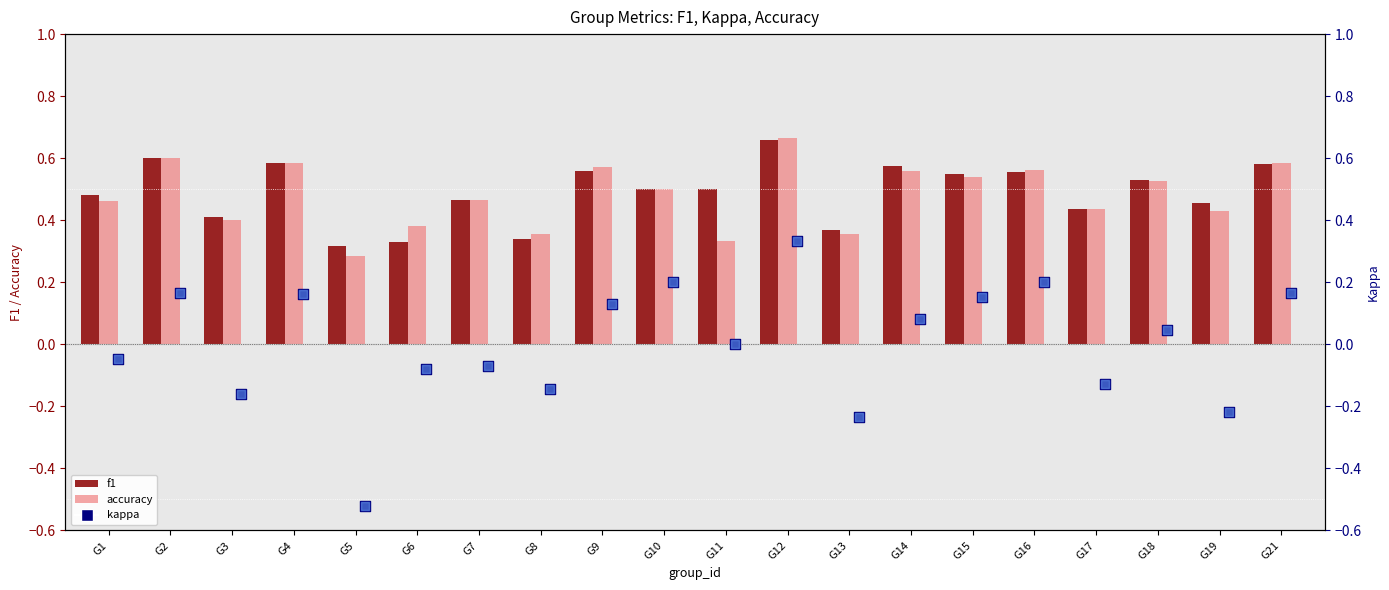

Which series reaches the maximum Y coordinate?

accuracy